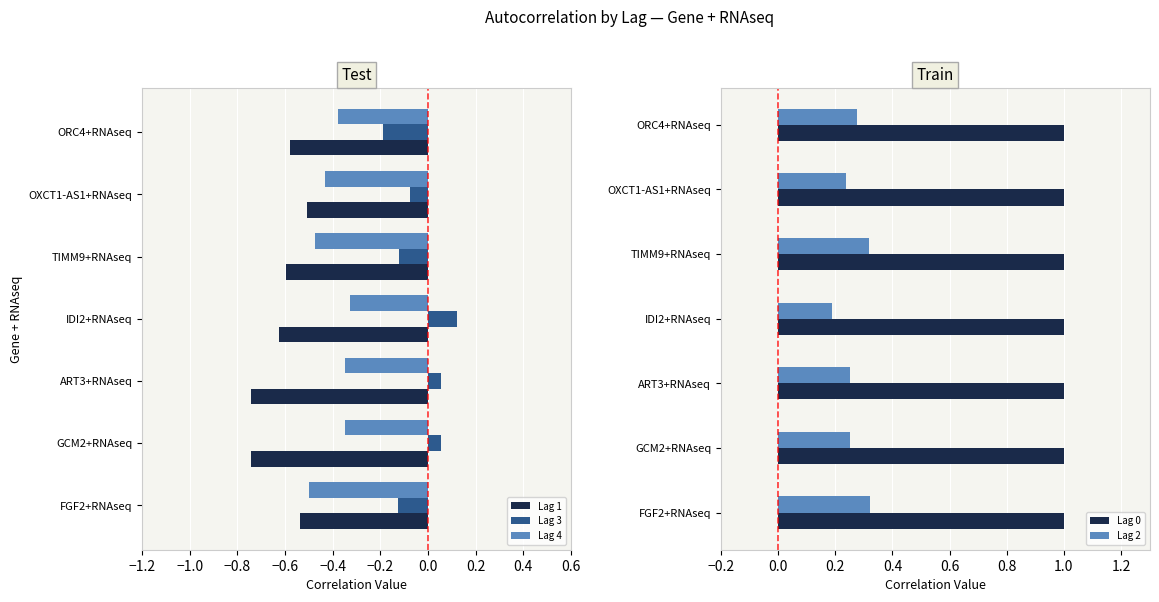

How many Lag 3 values are between 0 and 1?

3